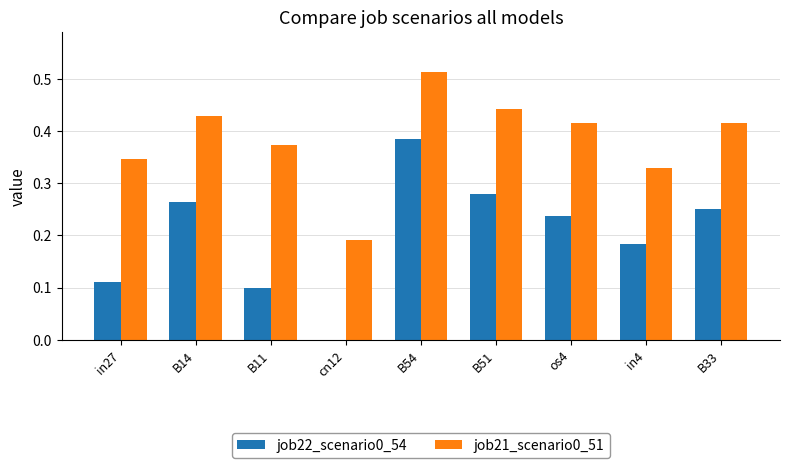

At which category is the sum across all series the highest?

B54